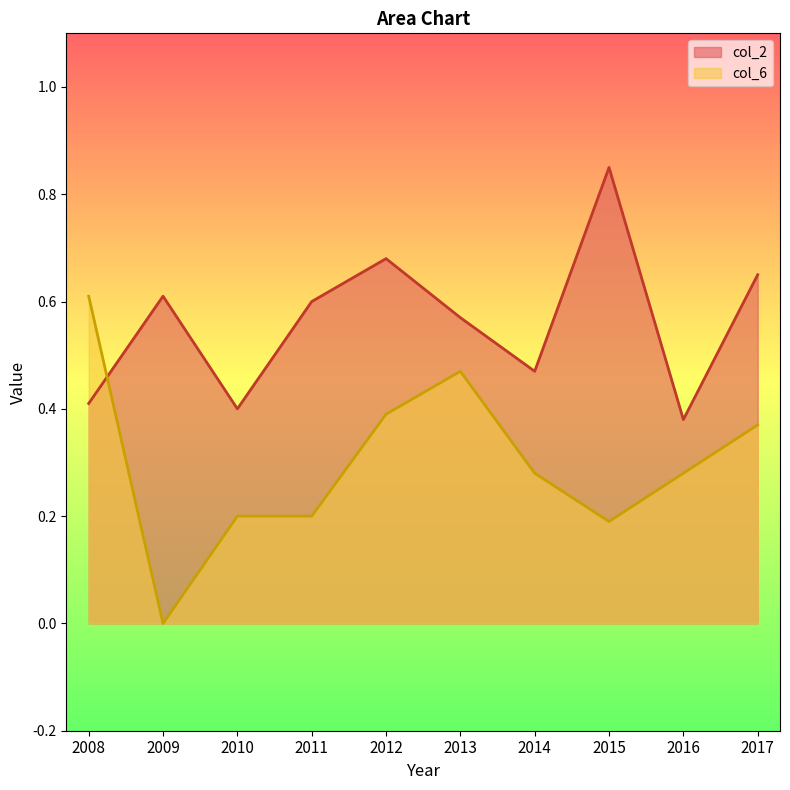

The col_2 series shows 0.4 at 2010. True or false?

True